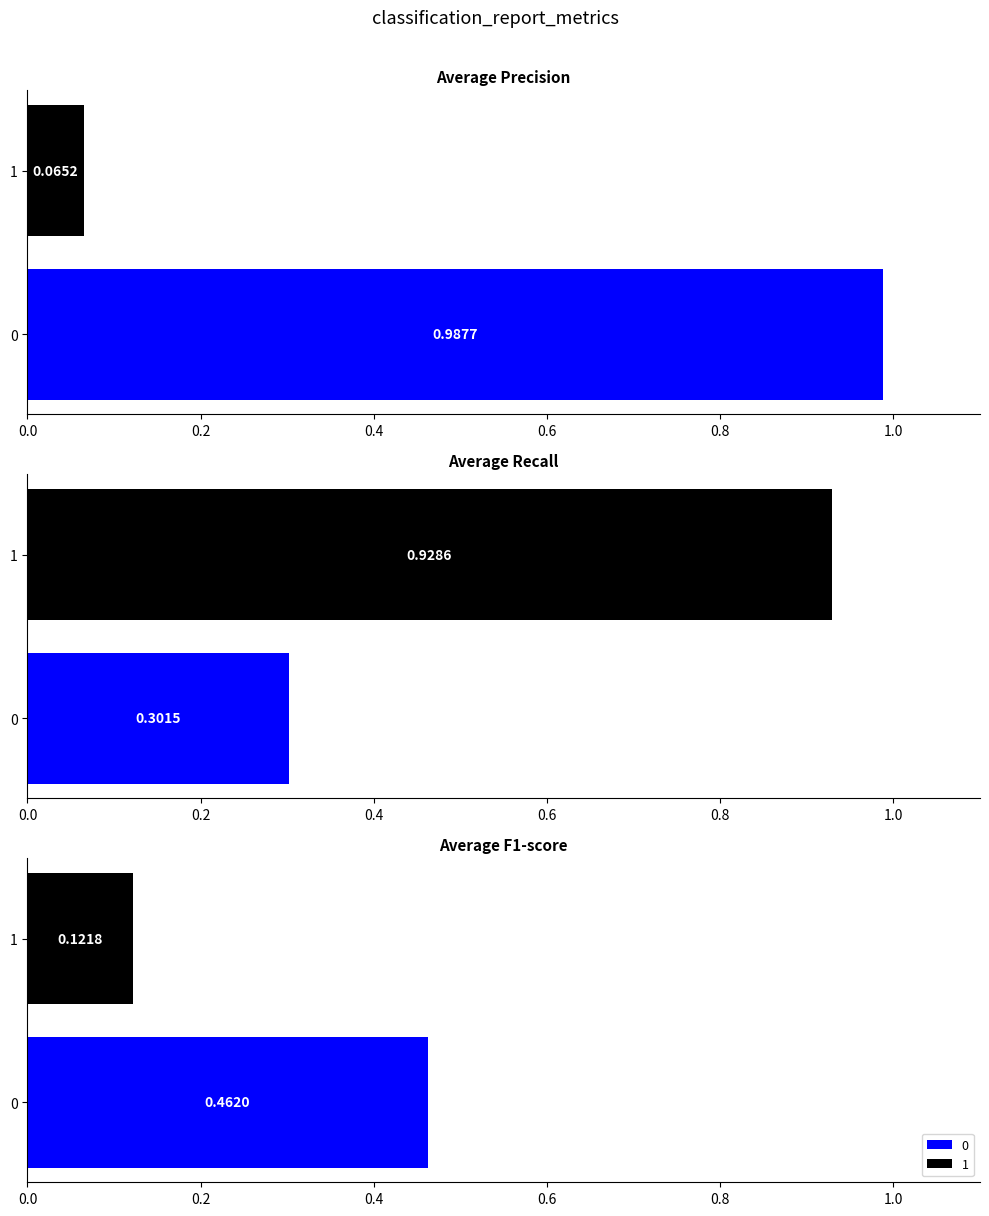

Does the chart contain any negative values?

No